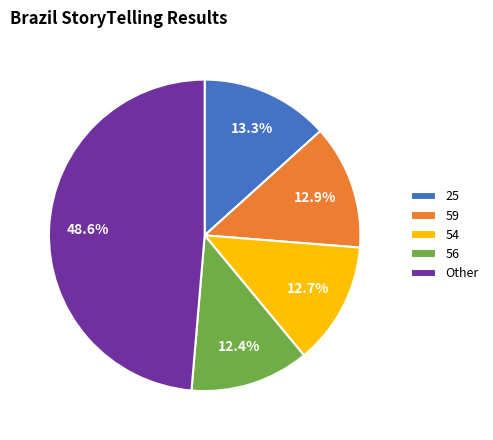

Combined, do Other and 59 account for over 50%?

Yes